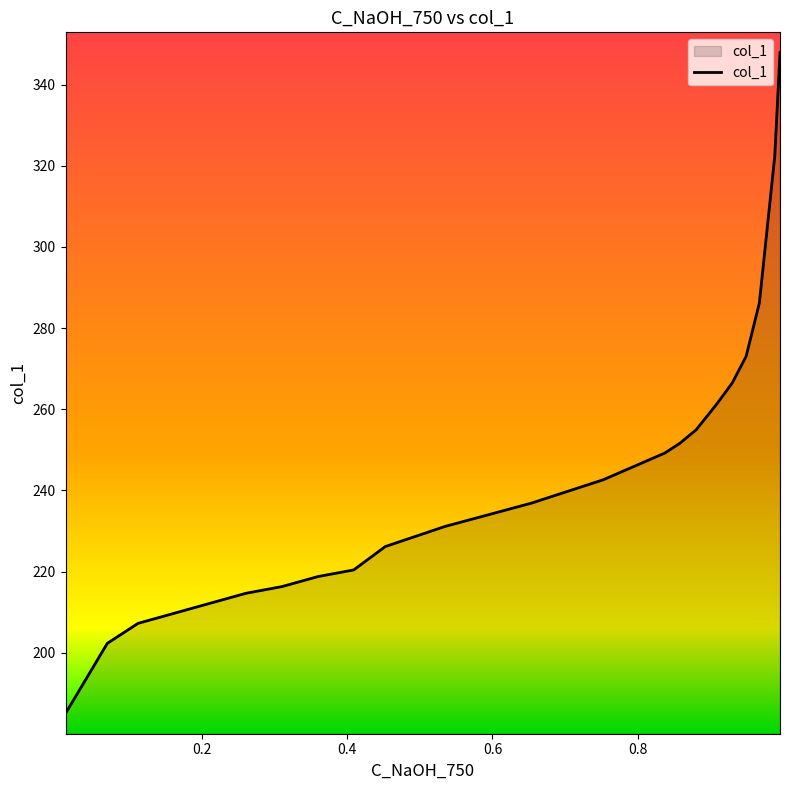

True or false: the data shows 242.6 at 0.7523.

True